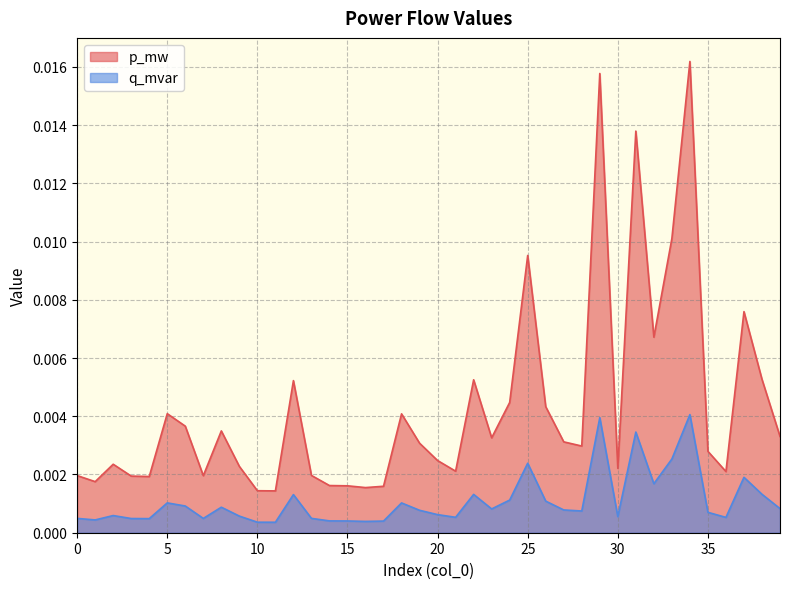

Between 36 and 24, which is larger?

24